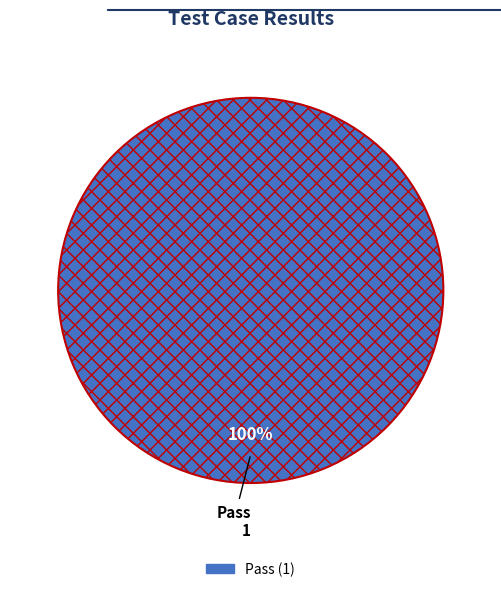

Does any single category account for the majority?

Yes